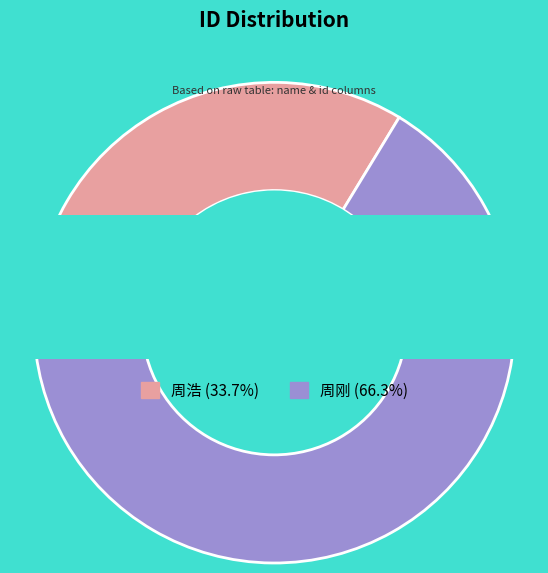

Rank the categories by value from highest to lowest.

周刚, 周浩